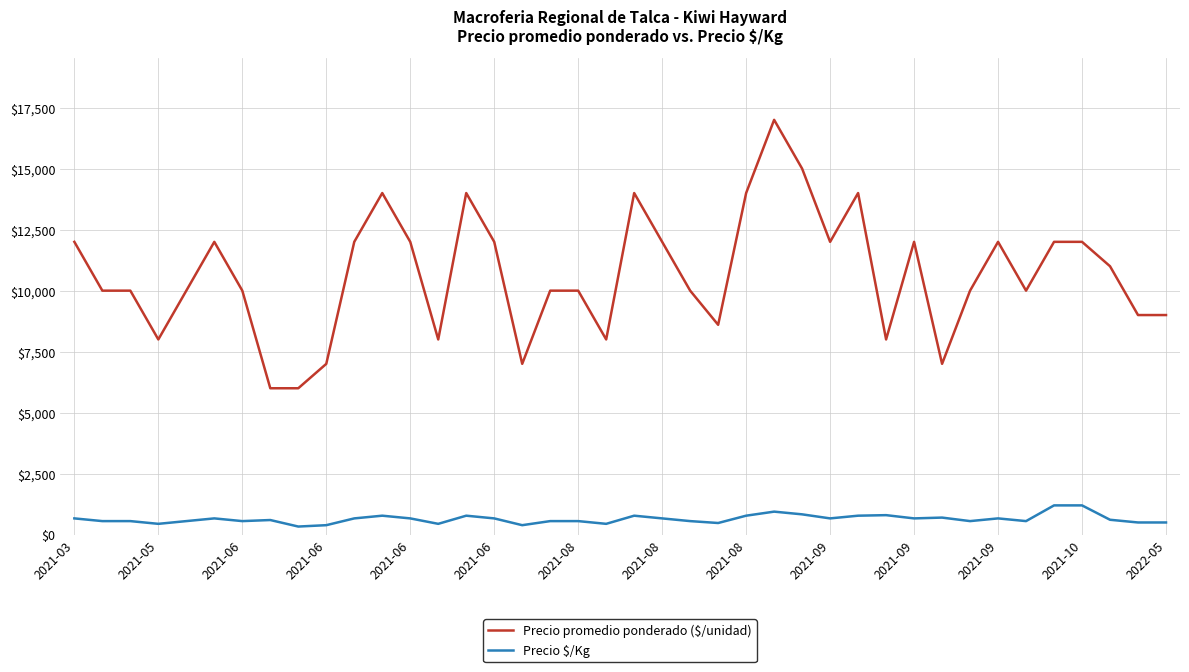

Which series has the widest spread of values?

Precio promedio ponderado ($/unidad)